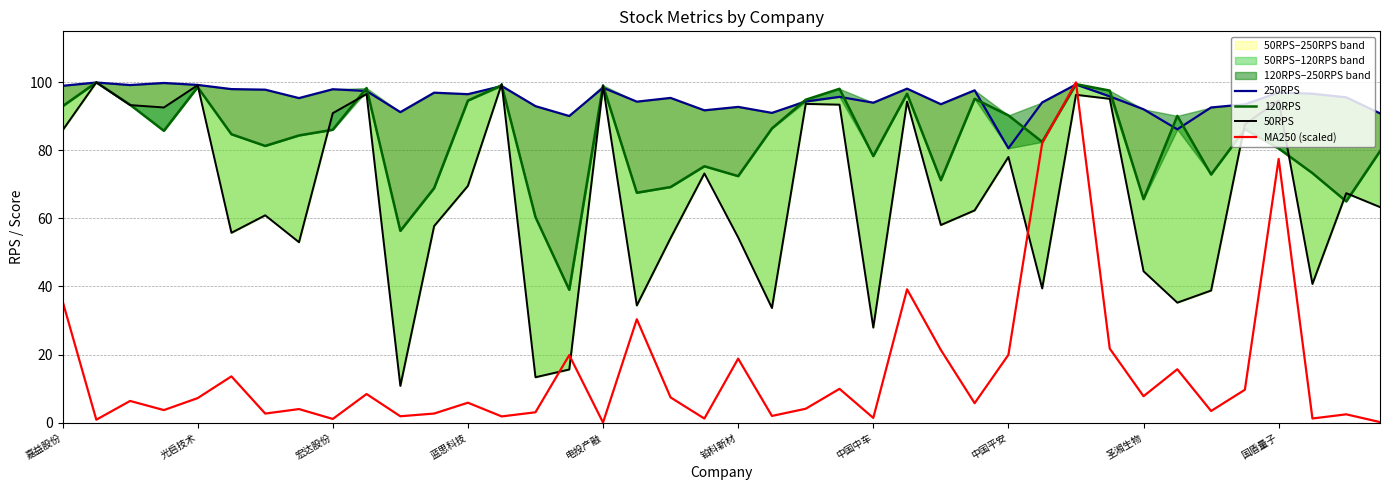

In 250RPS, how many points are higher than both neighbors (excluding endpoints)?

13